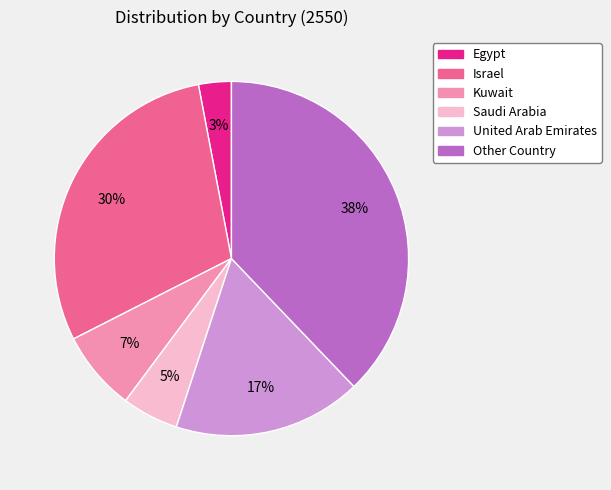

Is there a majority slice in this chart?

No